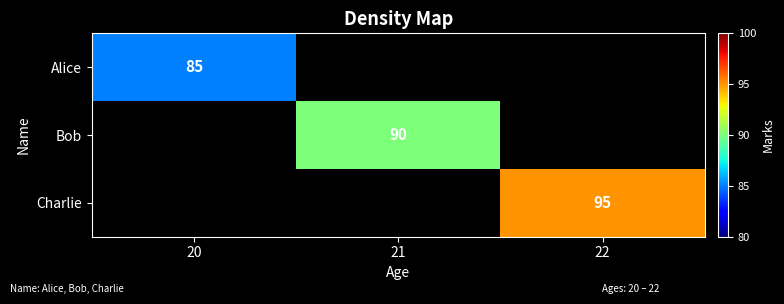

What is the total value across all series at 20?

85